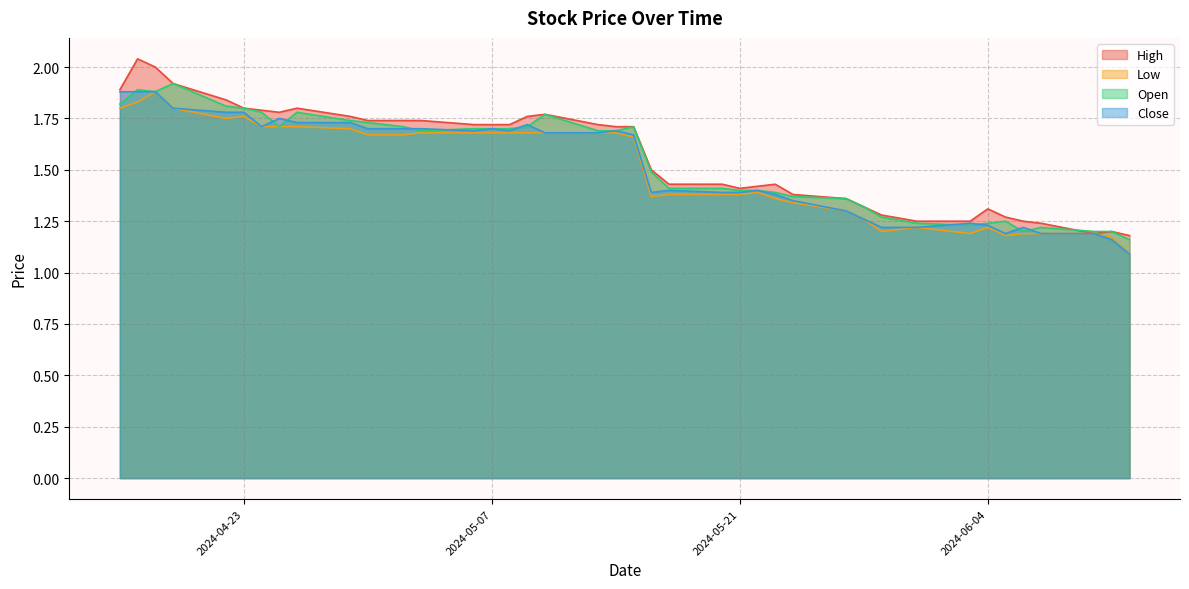

Where is Open nearest to the value 1?

2024-06-12